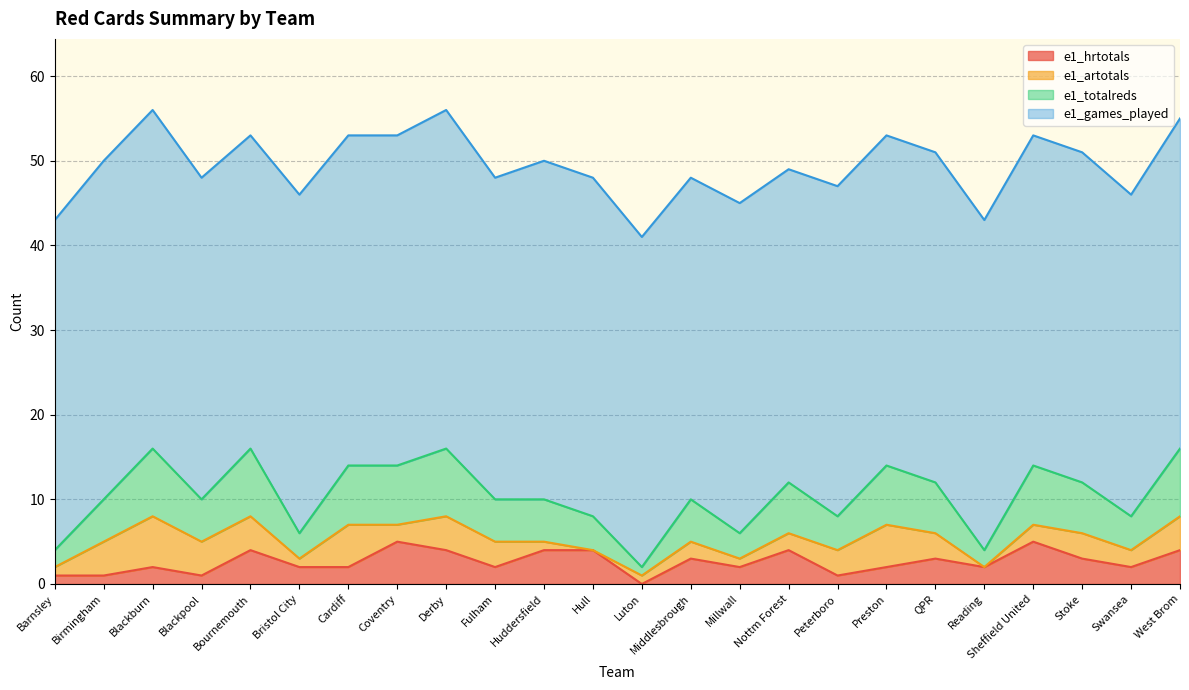

How many lines are shown in the chart?

4